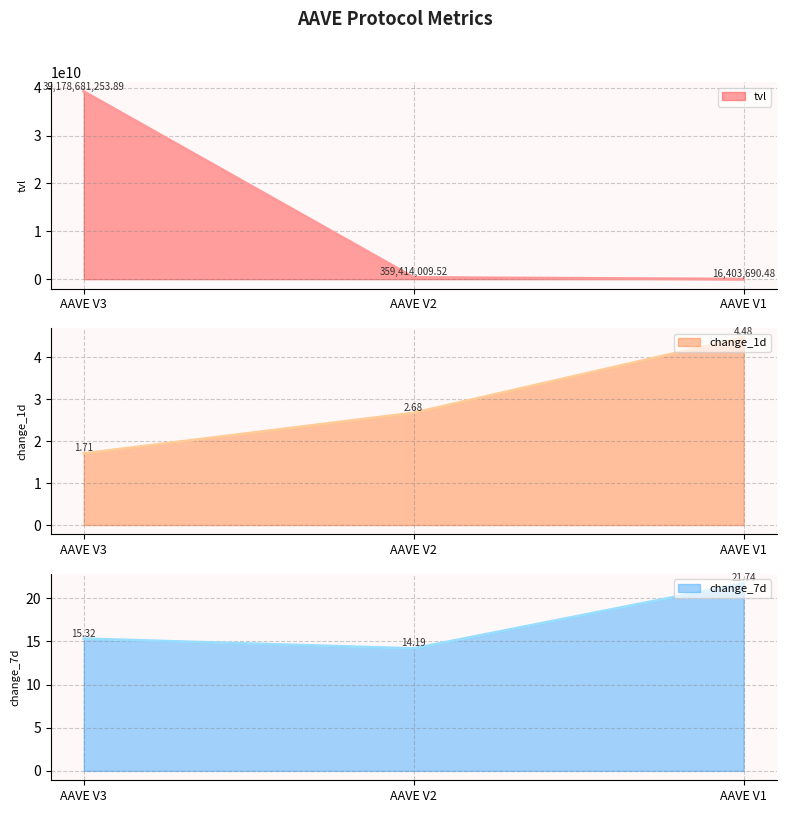

What is the greatest value displayed?

39178681253.9